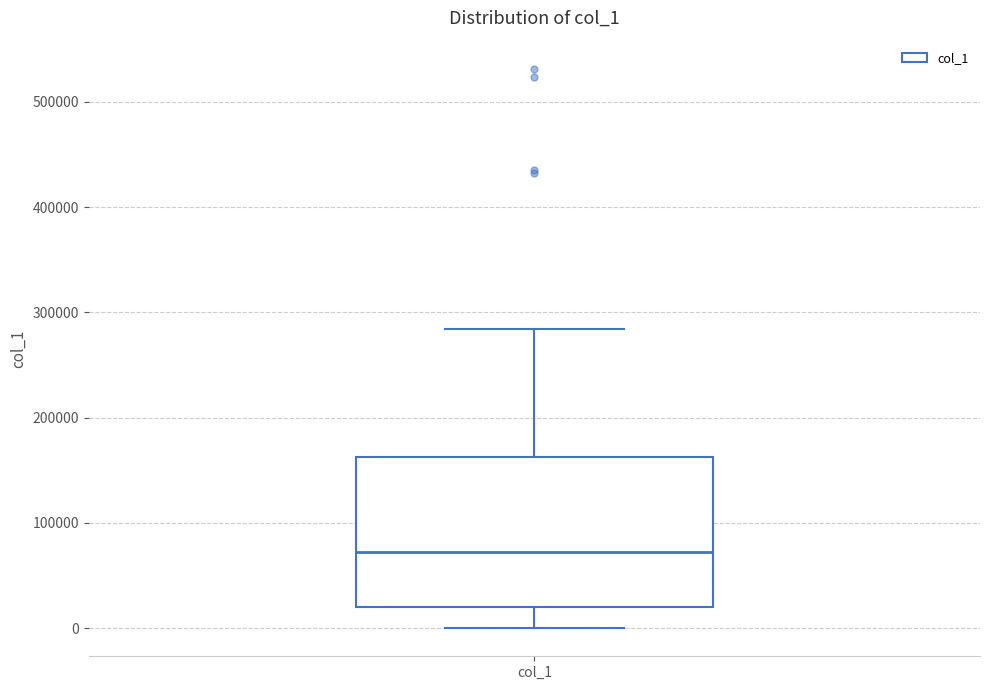

Where is the lower edge of the box for col_1 on the y-axis? The values are not printed on the chart, so give them approximately, as read against the axis.

20000